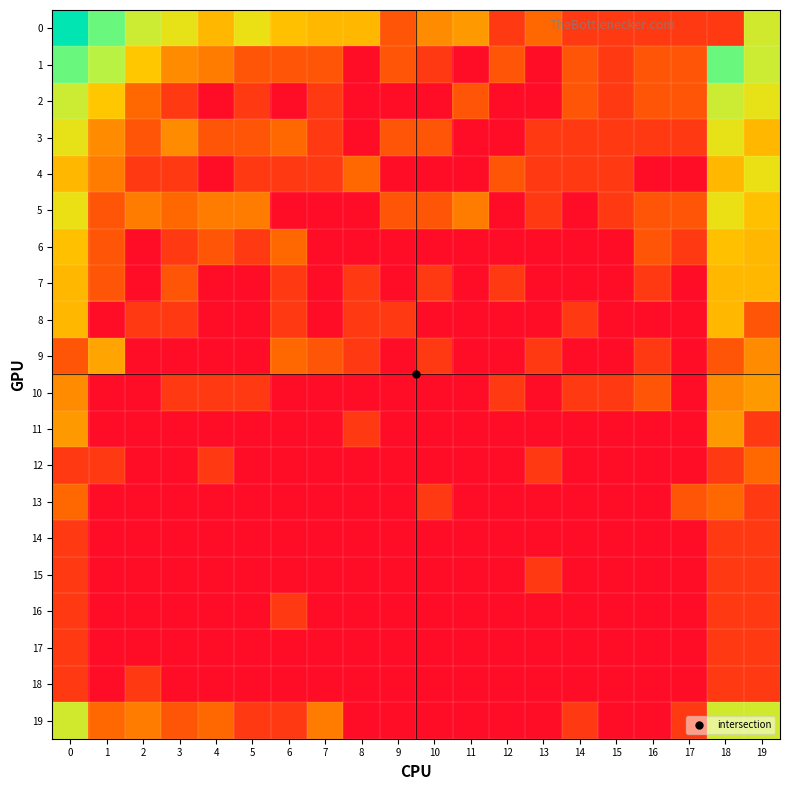

Which series changed the most between 5 and 6?

5